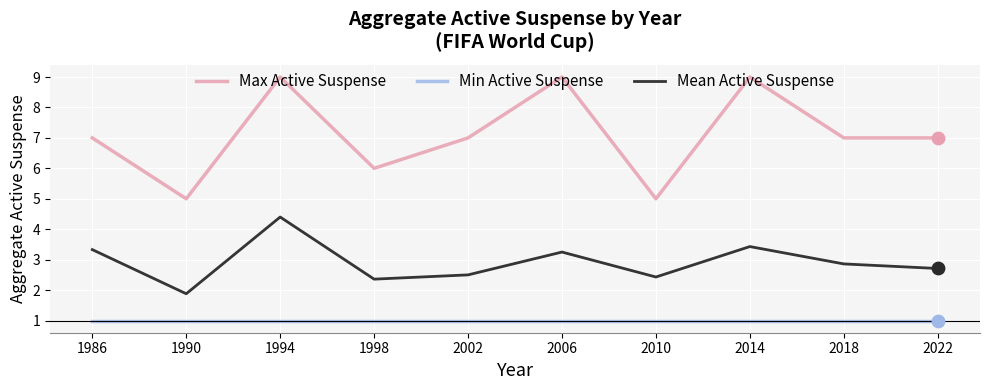

Is the value of Mean Active Suspense at 2018 greater than the value of Max Active Suspense at 2006?

No